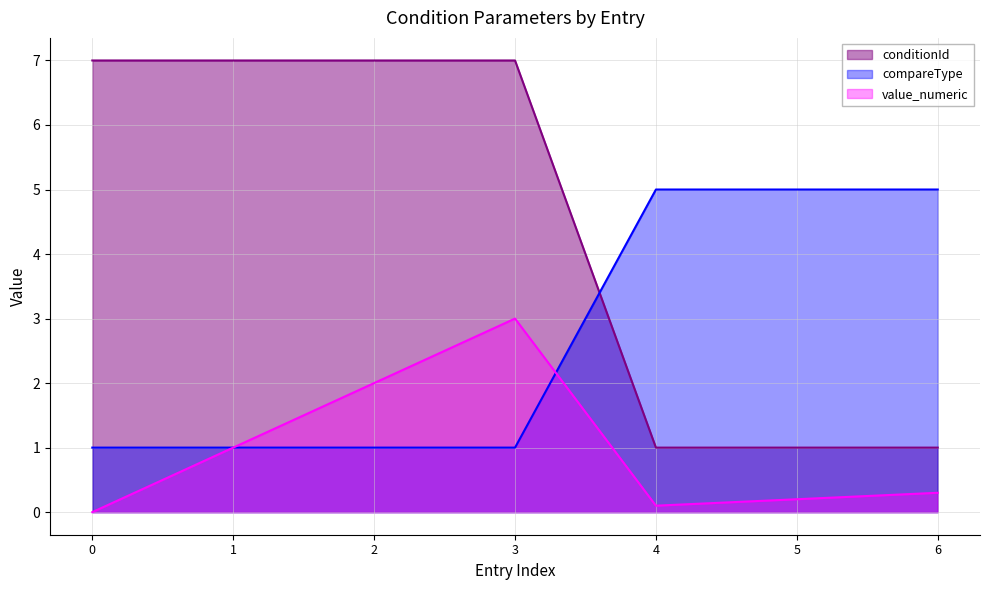

Between 0 and 5, which series saw the biggest shift?

conditionId